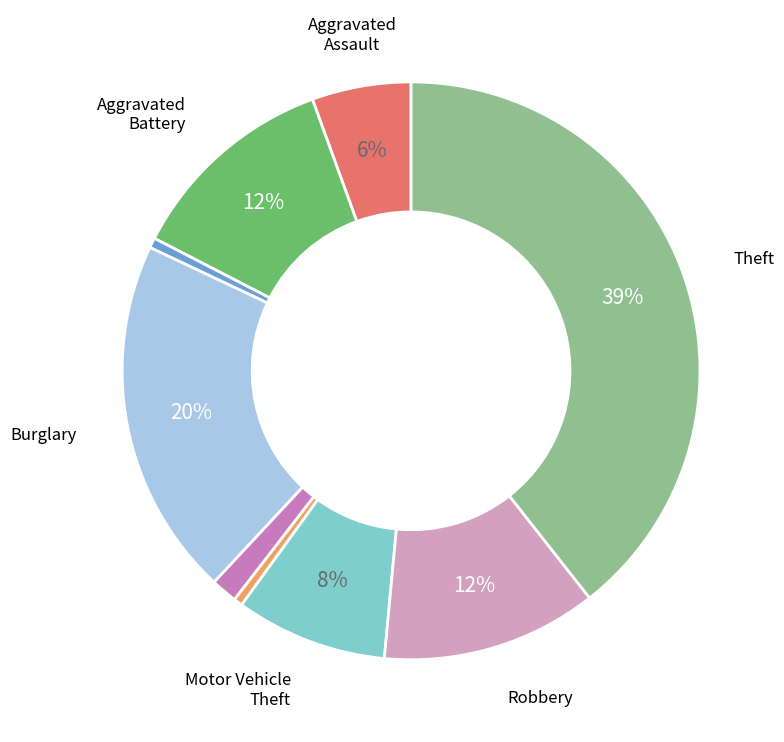

Count the number of slices in the pie.

9